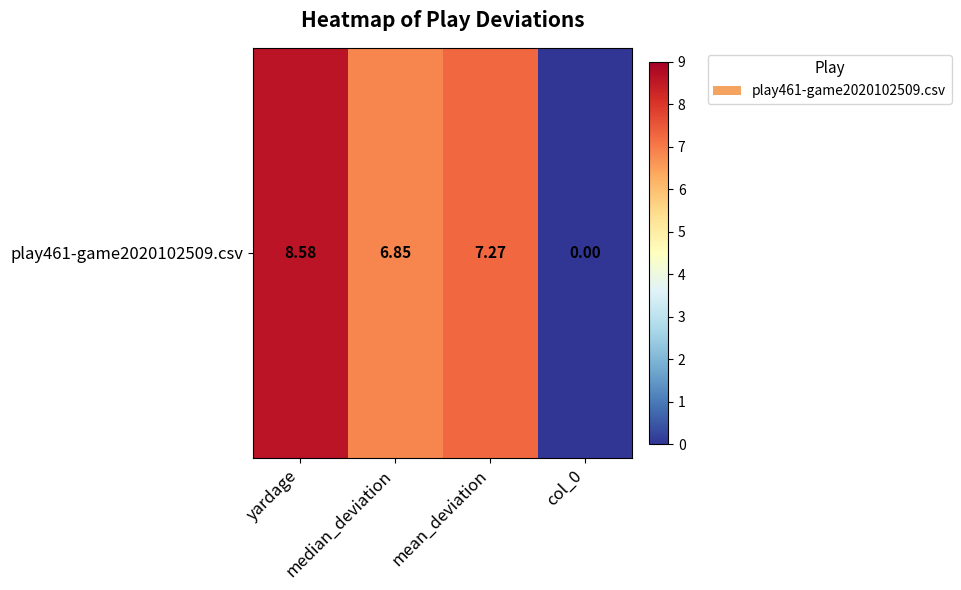

True or false: the data shows 12.0 at mean_deviation.

False